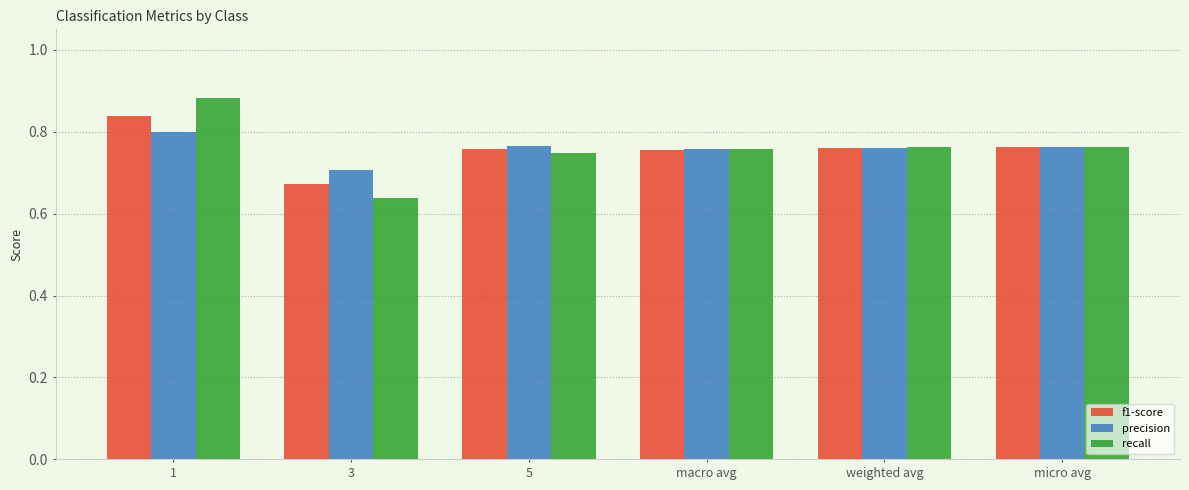

Count the precision values in the range 0 to 1.

6